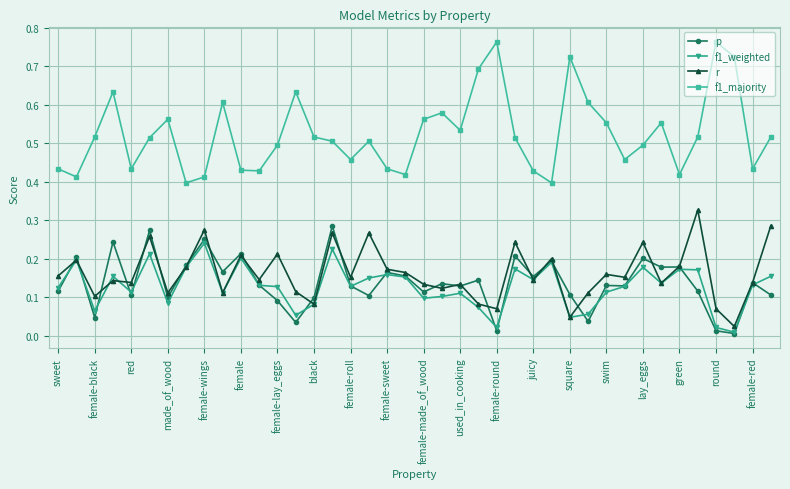

Which series has the largest total across all categories?

f1_majority